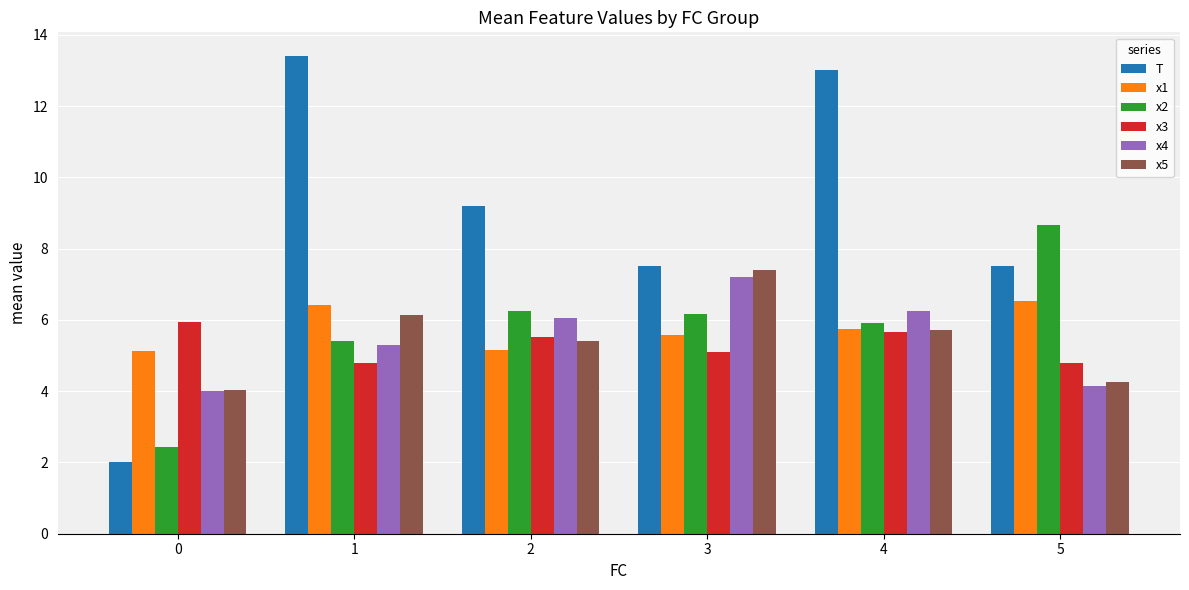

What is the difference between the highest and lowest values at 1?

8.6